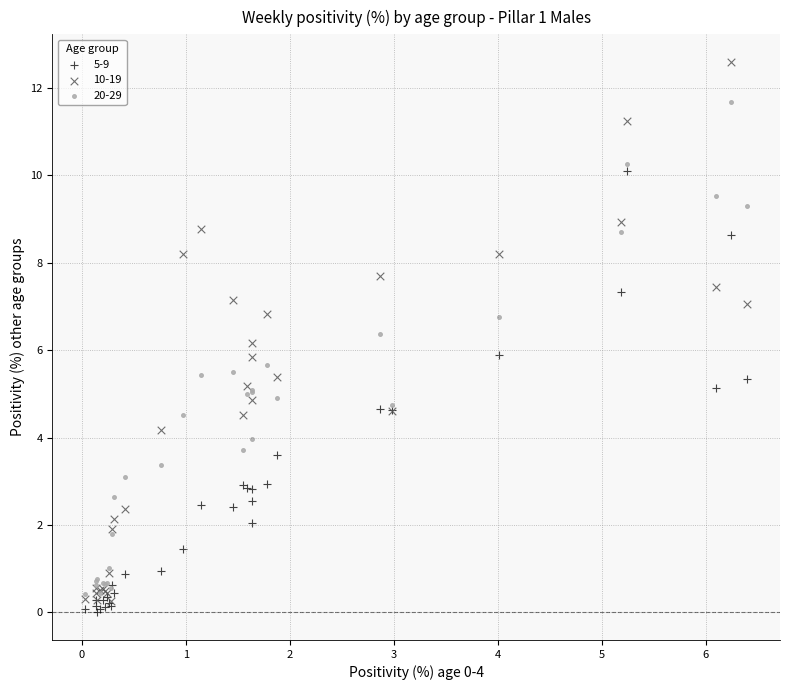

Which series contains the lowest Y value?

5-9